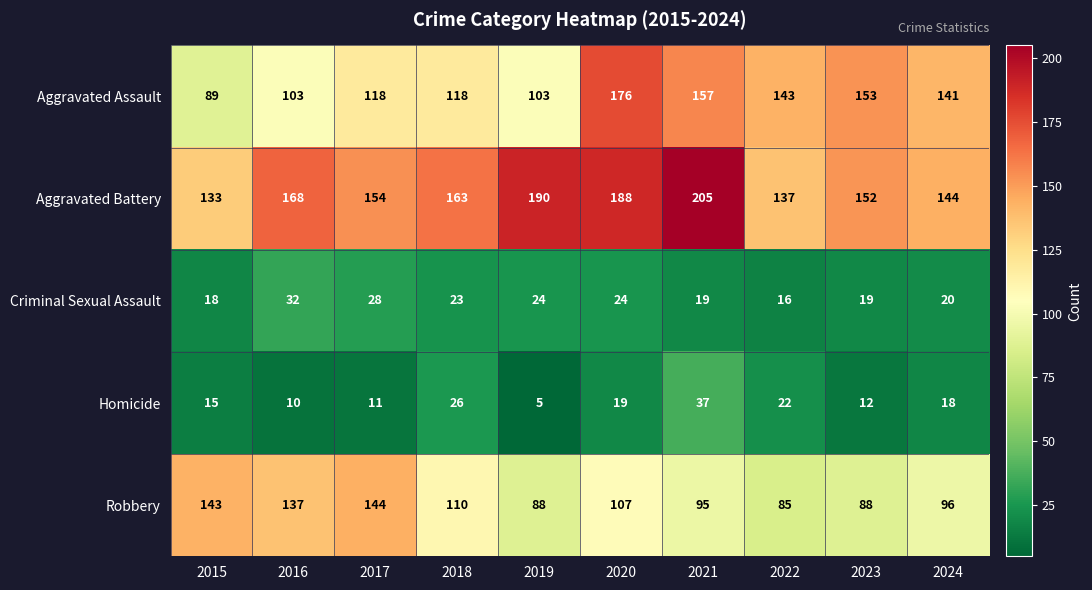

Which series has the widest spread of values?

Aggravated Assault